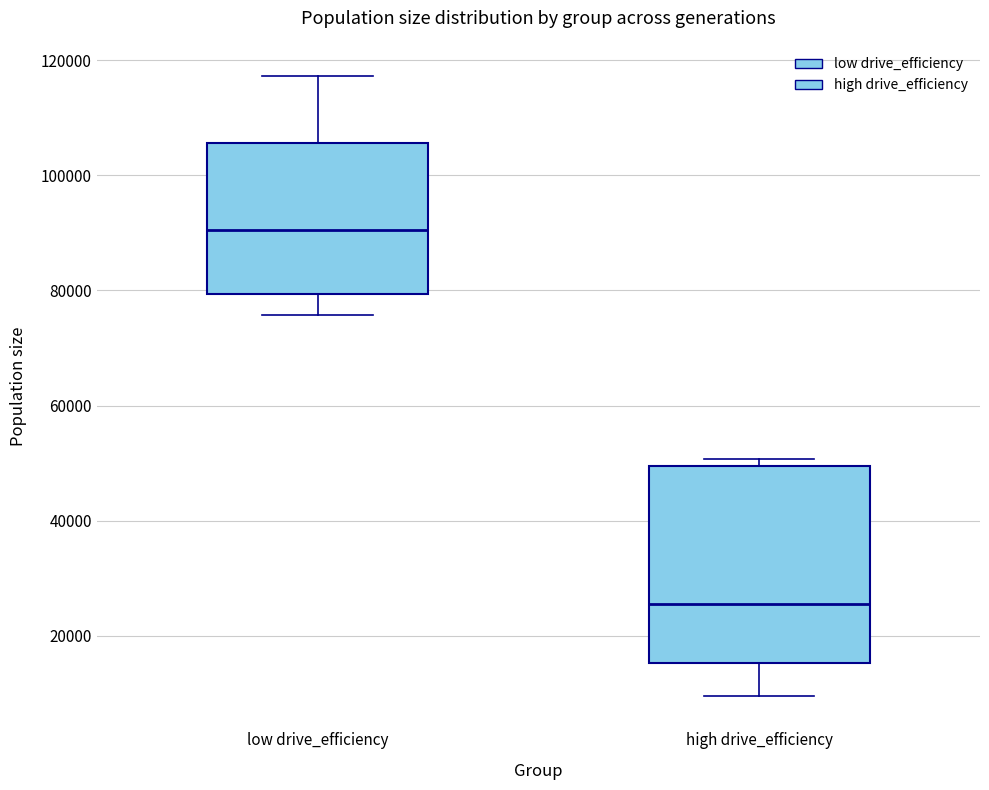

Reading left to right, read every box against the y-axis: the position of its median line, the range the box covers, and the ends of its whiskers. The values are not printed on the chart, so give them approximately, as read against the axis.

low drive_efficiency: median 90000, box 80000 to 106000, whiskers 76000 to 118000
high drive_efficiency: median 26000, box 16000 to 50000, whiskers 10000 to 50000 (just above the box's upper edge)